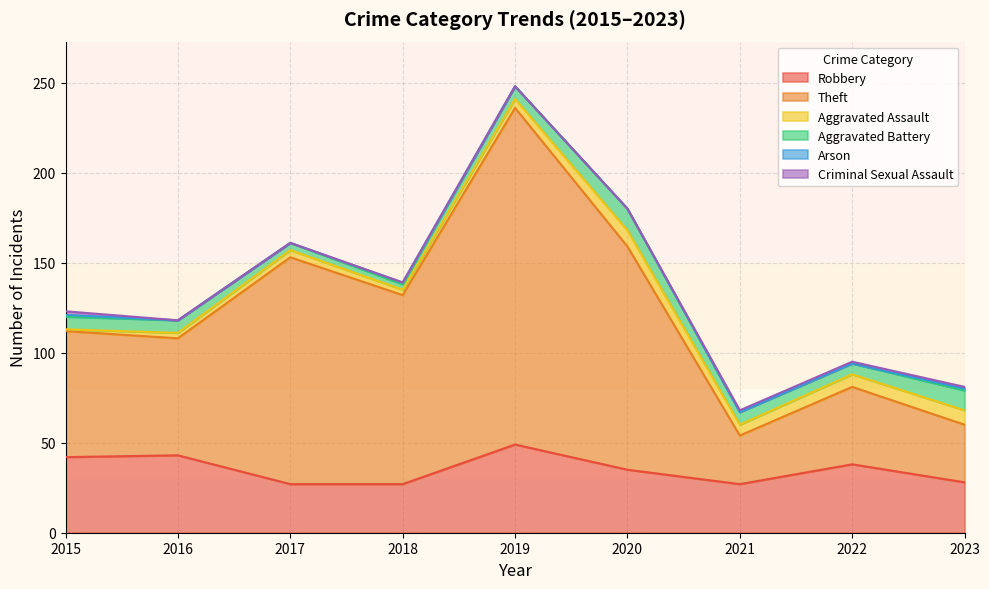

True or false: Aggravated Battery and Arson cross at least once.

False